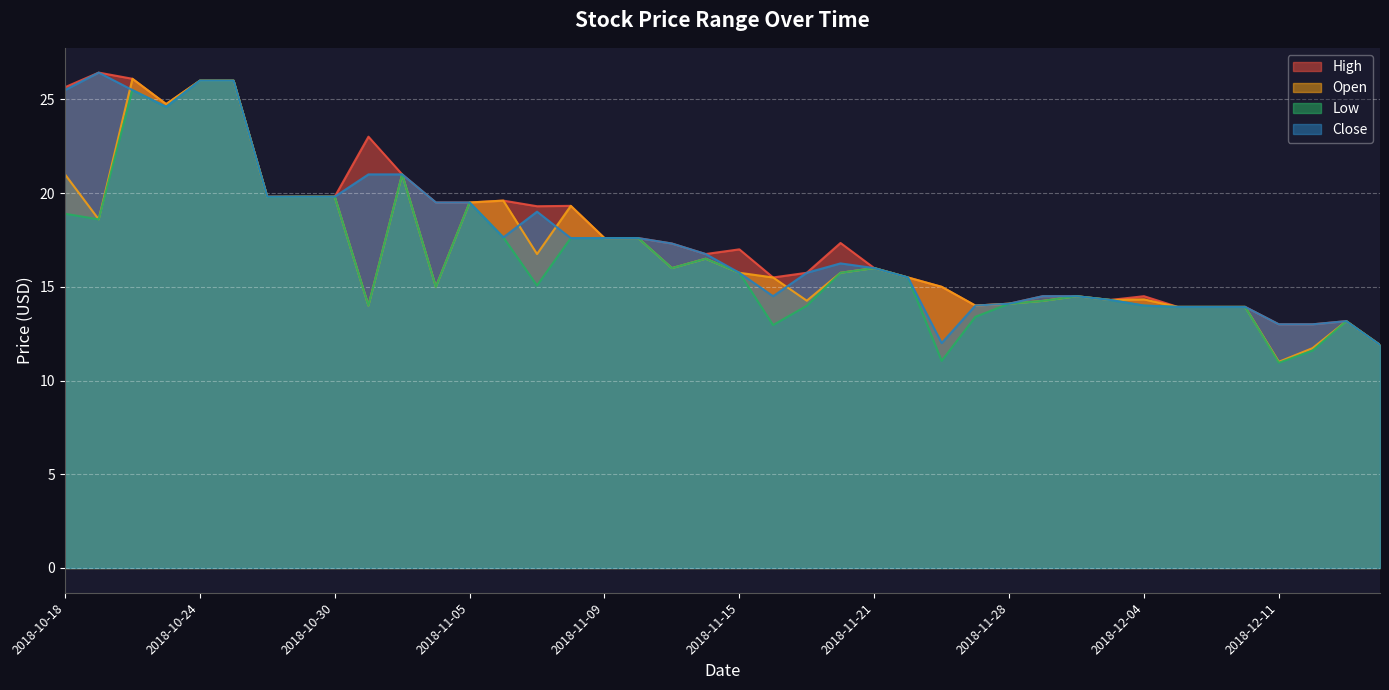

What is the minimum value for Close?

11.9